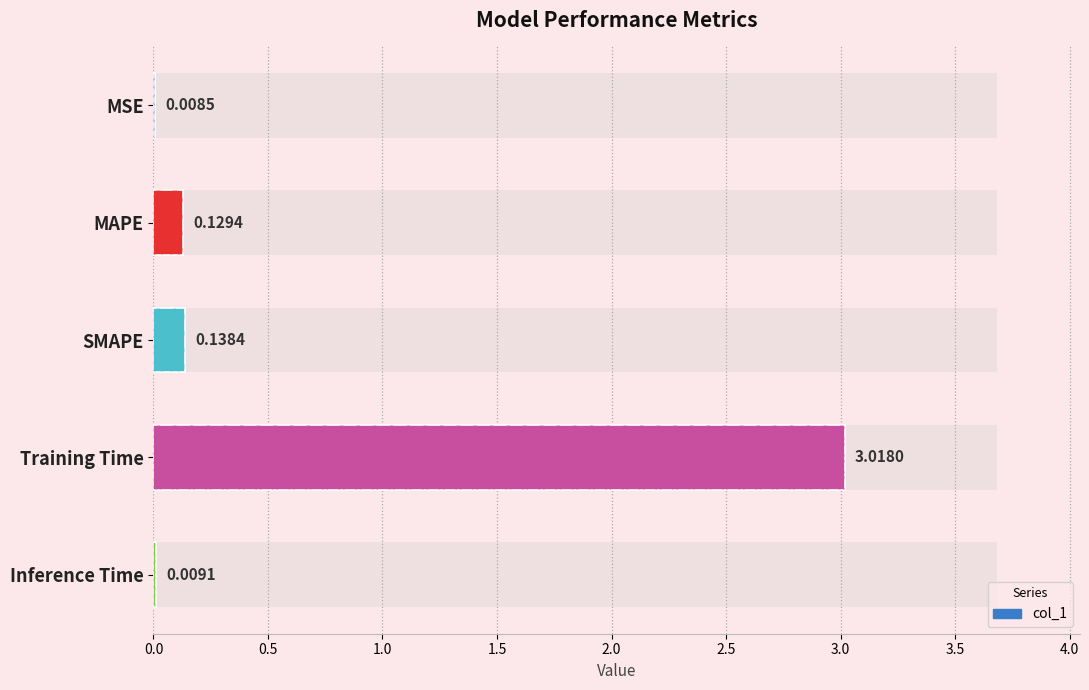

Are the bars horizontal?

Yes